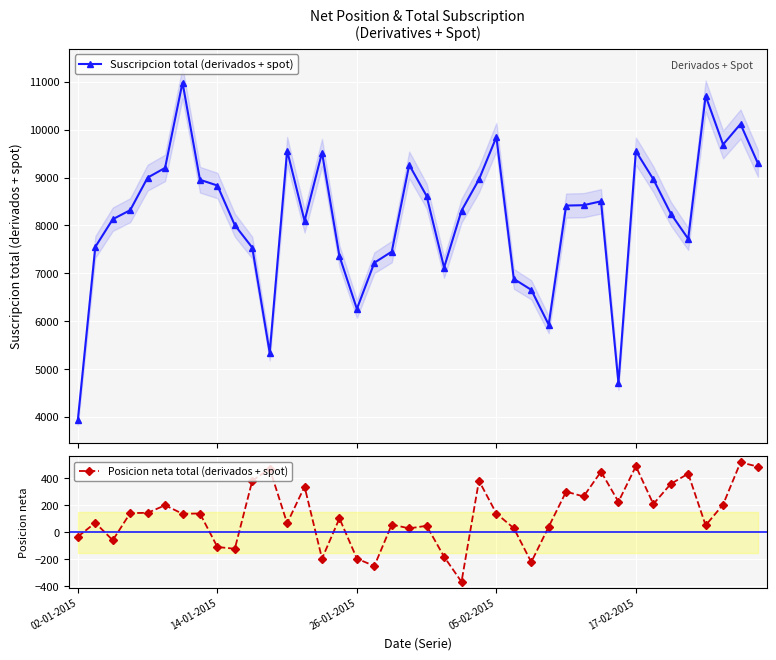

What is the value of the Suscripcion total (derivados + spot) point at the 17th from the left?

6258